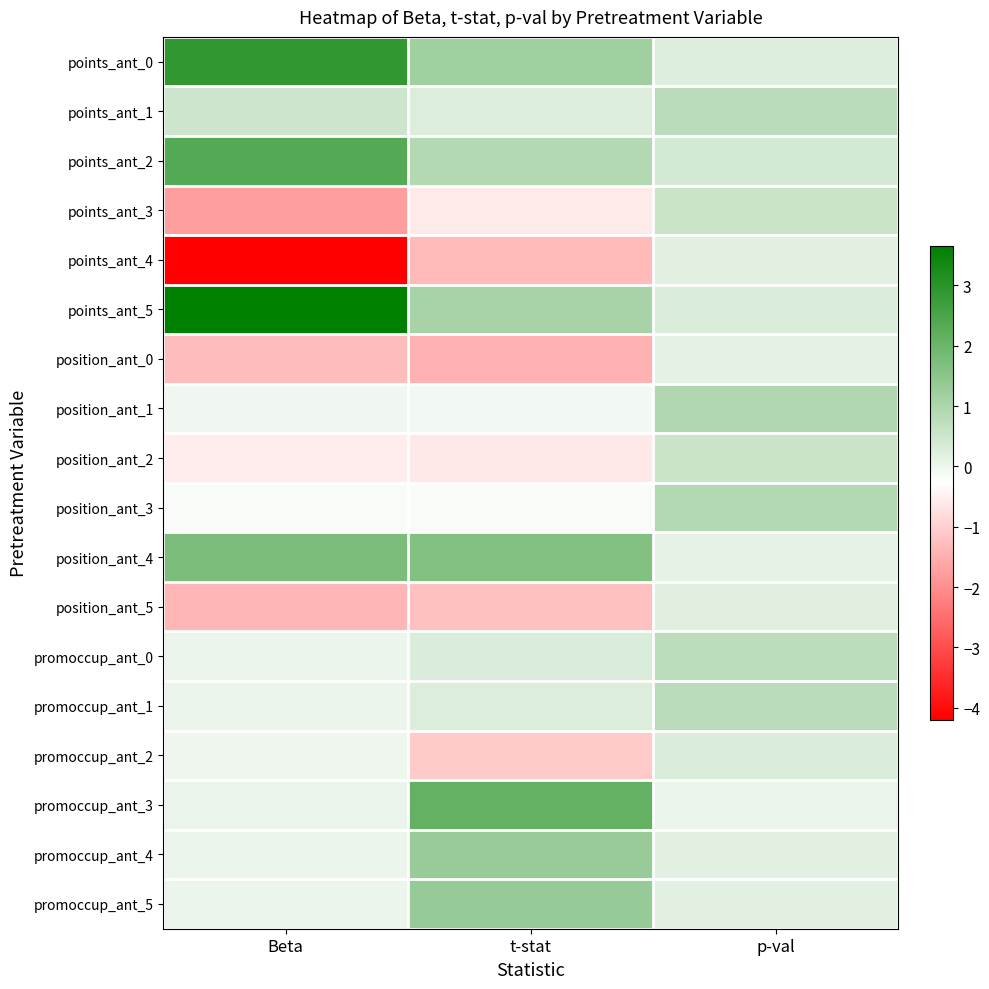

Reading right to left, what are all the values shown in this chart?

points_ant_0: p-val=0.2	t-stat=1.2	Beta=2.9
points_ant_1: p-val=0.8	t-stat=0.3	Beta=0.5
points_ant_2: p-val=0.4	t-stat=0.9	Beta=2.4
points_ant_3: p-val=0.6	t-stat=-0.6	Beta=-1.8
points_ant_4: p-val=0.2	t-stat=-1.3	Beta=-4.2
points_ant_5: p-val=0.3	t-stat=1.1	Beta=3.7
position_ant_0: p-val=0.1	t-stat=-1.4	Beta=-1.3
position_ant_1: p-val=0.9	t-stat=-0.1	Beta=-0.1
position_ant_2: p-val=0.5	t-stat=-0.6	Beta=-0.6
position_ant_3: p-val=0.9	t-stat=-0.2	Beta=-0.2
position_ant_4: p-val=0.1	t-stat=1.6	Beta=1.7
position_ant_5: p-val=0.2	t-stat=-1.3	Beta=-1.4
promoccup_ant_0: p-val=0.8	t-stat=0.3	Beta=0.0
promoccup_ant_1: p-val=0.8	t-stat=0.3	Beta=0.0
promoccup_ant_2: p-val=0.3	t-stat=-1.1	Beta=-0.0
promoccup_ant_3: p-val=0.0	t-stat=2.1	Beta=0.0
promoccup_ant_4: p-val=0.2	t-stat=1.3	Beta=0.0
promoccup_ant_5: p-val=0.2	t-stat=1.3	Beta=0.0